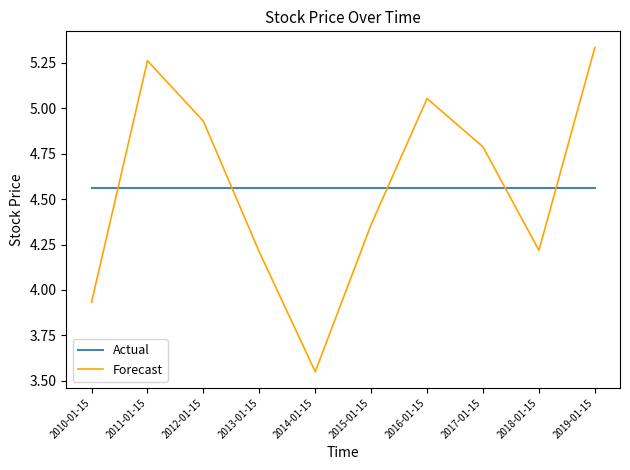

How many lines are shown in the chart?

2